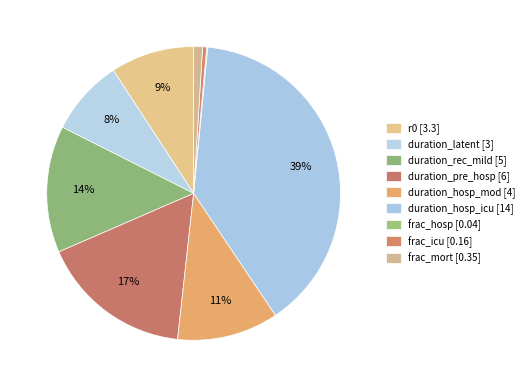

What is the smallest slice in the pie chart?

frac_hosp